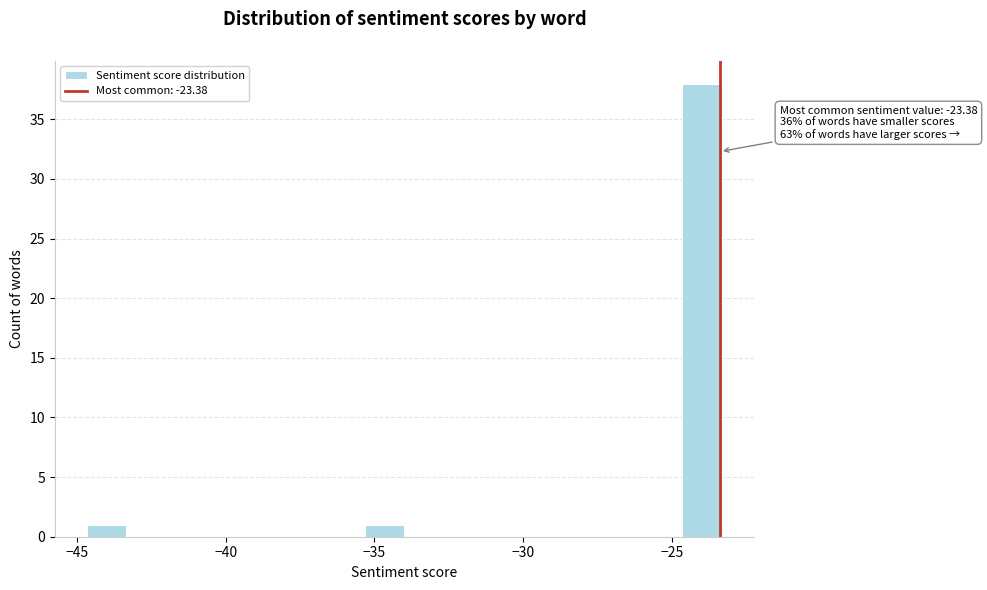

Read against the x-axis, roughly where is the centre of the tallest bar?

-24.0